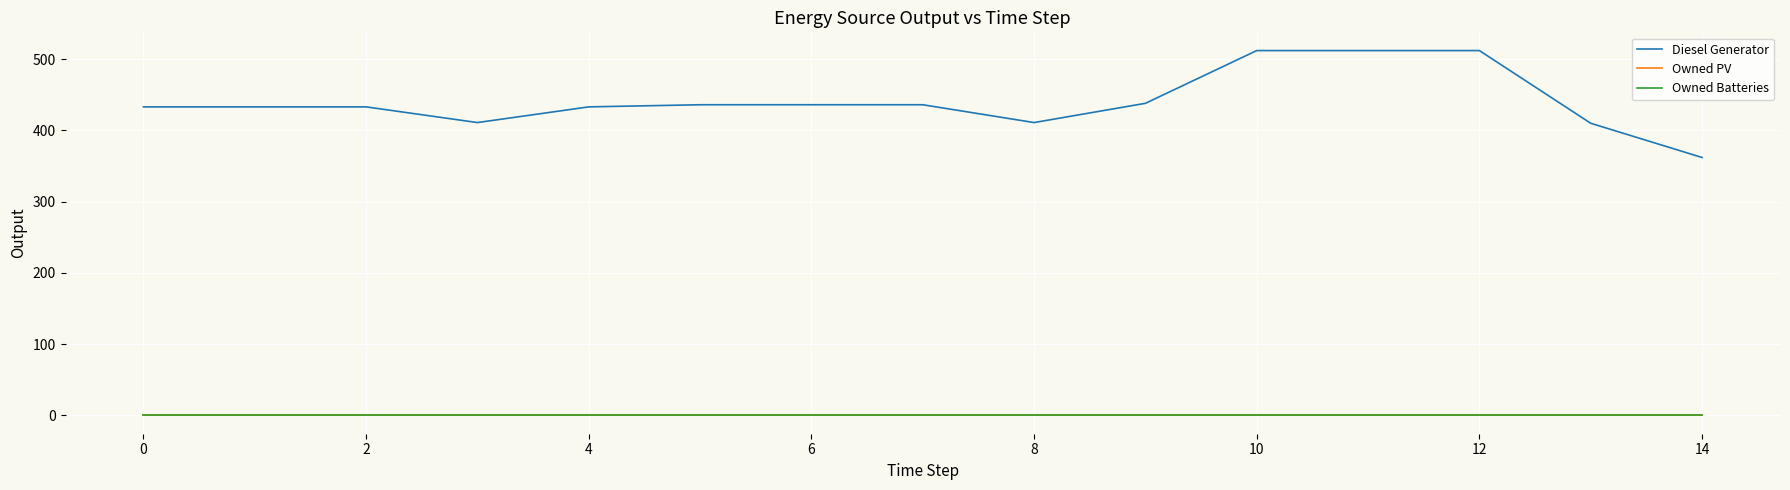

Which series has the largest range (max minus min)?

Diesel Generator